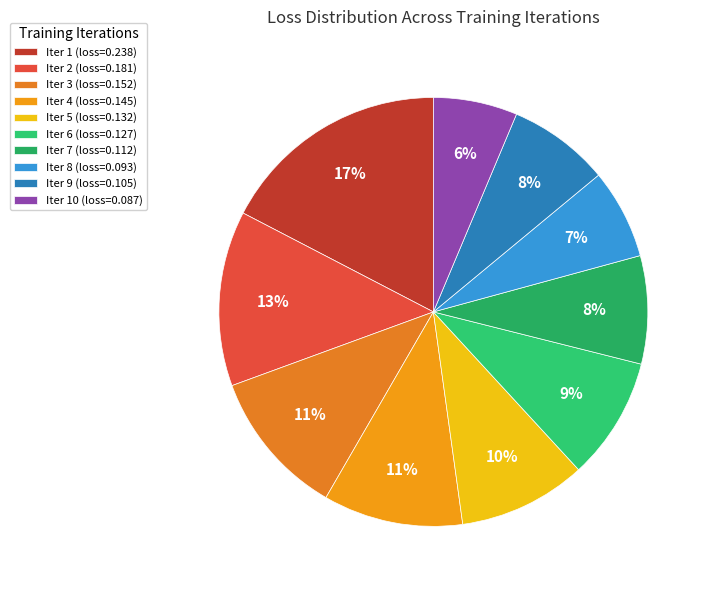

To the nearest percent, what is the difference between the largest and smallest slice percentages?

11%